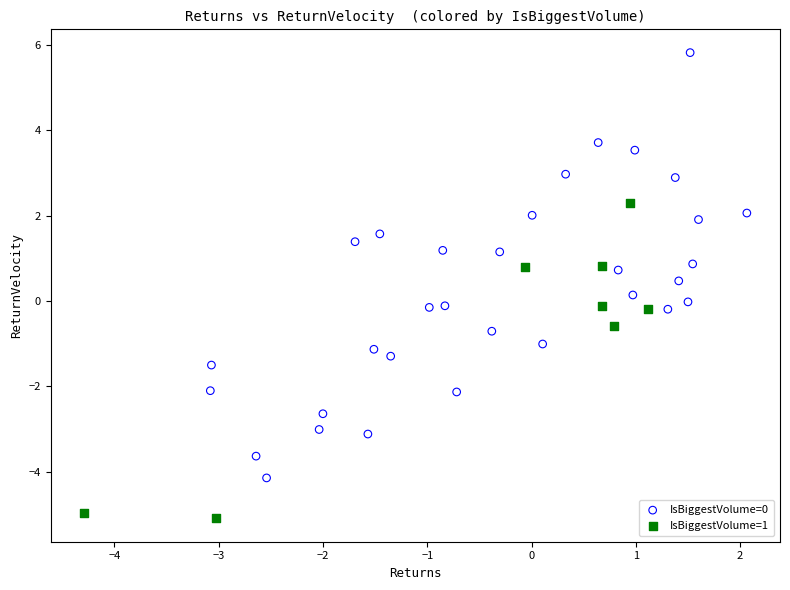

Which series contains the lowest Y value?

IsBiggestVolume=1